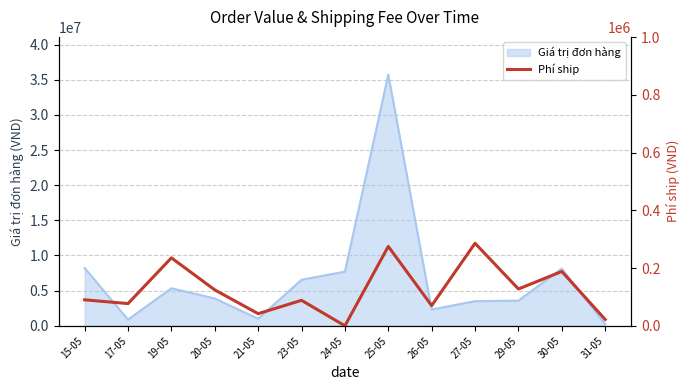

How many interior local valleys (lower than both neighbors) does the data have?

5